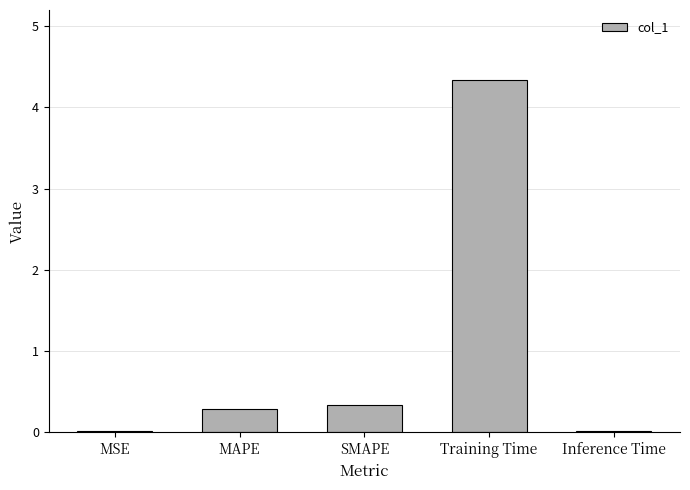

How many distinct data groups are displayed?

1